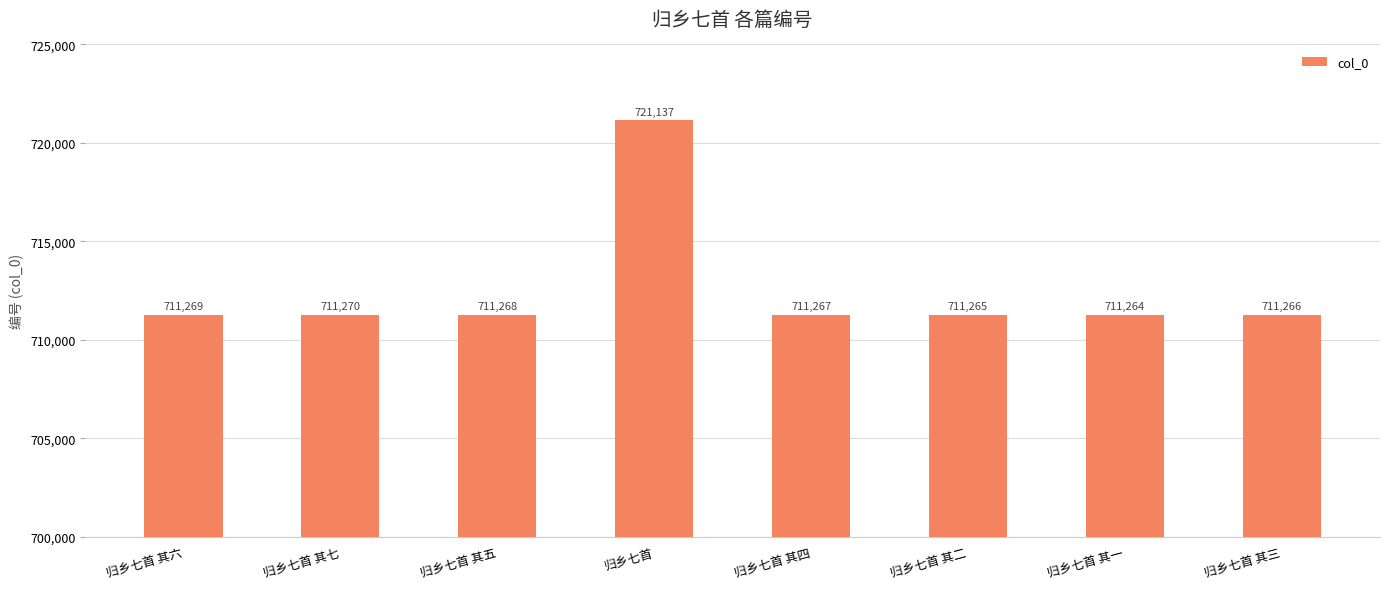

List the labels in order of value, largest first.

归乡七首, 归乡七首 其七, 归乡七首 其六, 归乡七首 其五, 归乡七首 其四, 归乡七首 其三, 归乡七首 其二, 归乡七首 其一